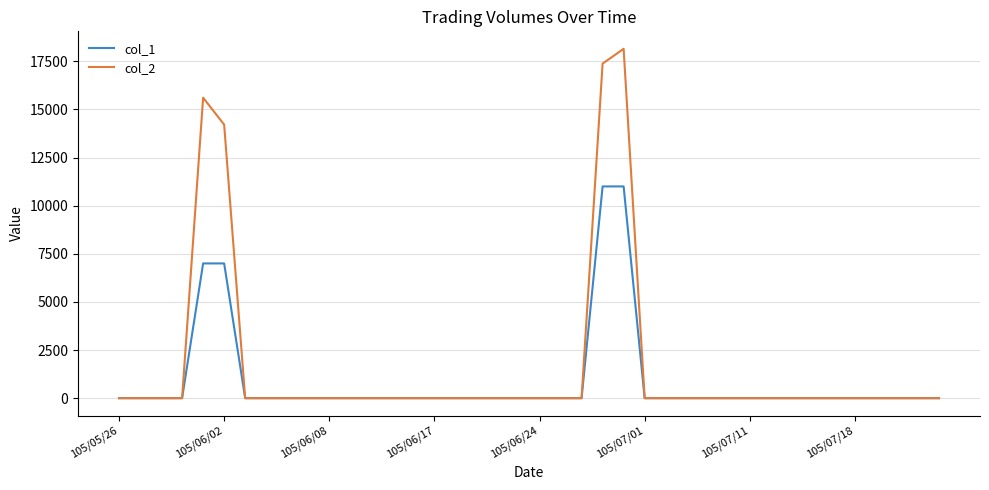

Which series has the widest spread of values?

col_2